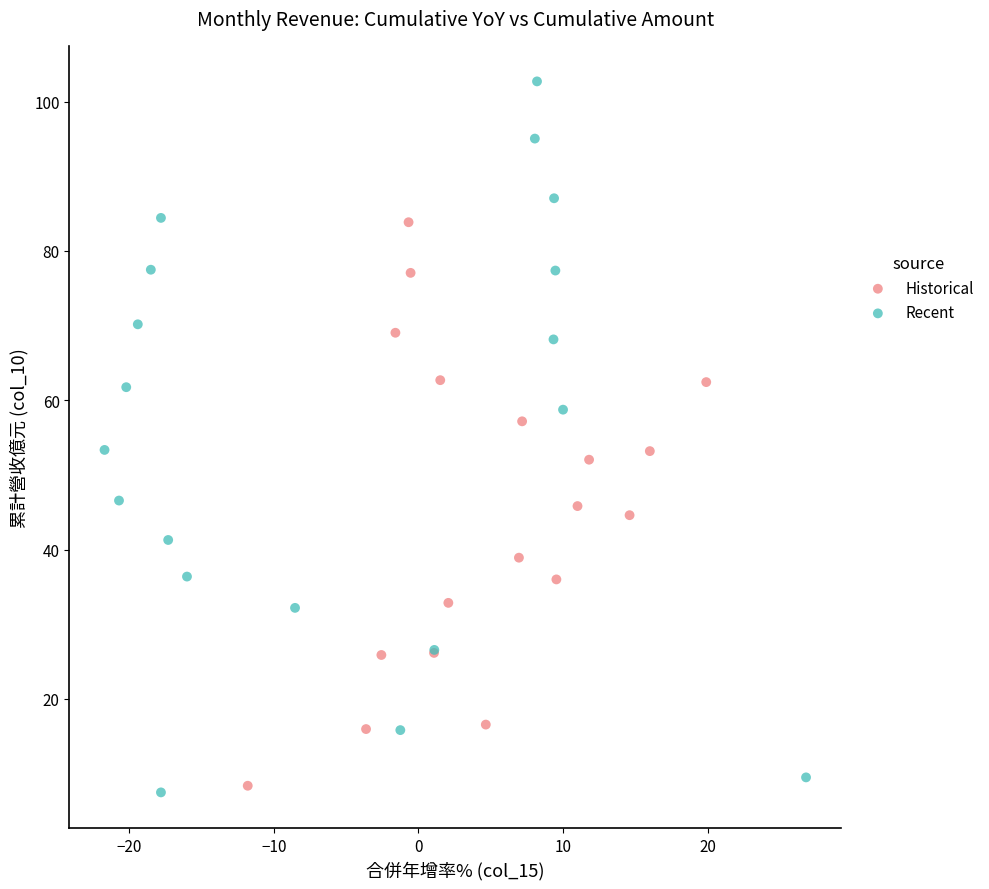

Which series contains the highest Y value?

Recent